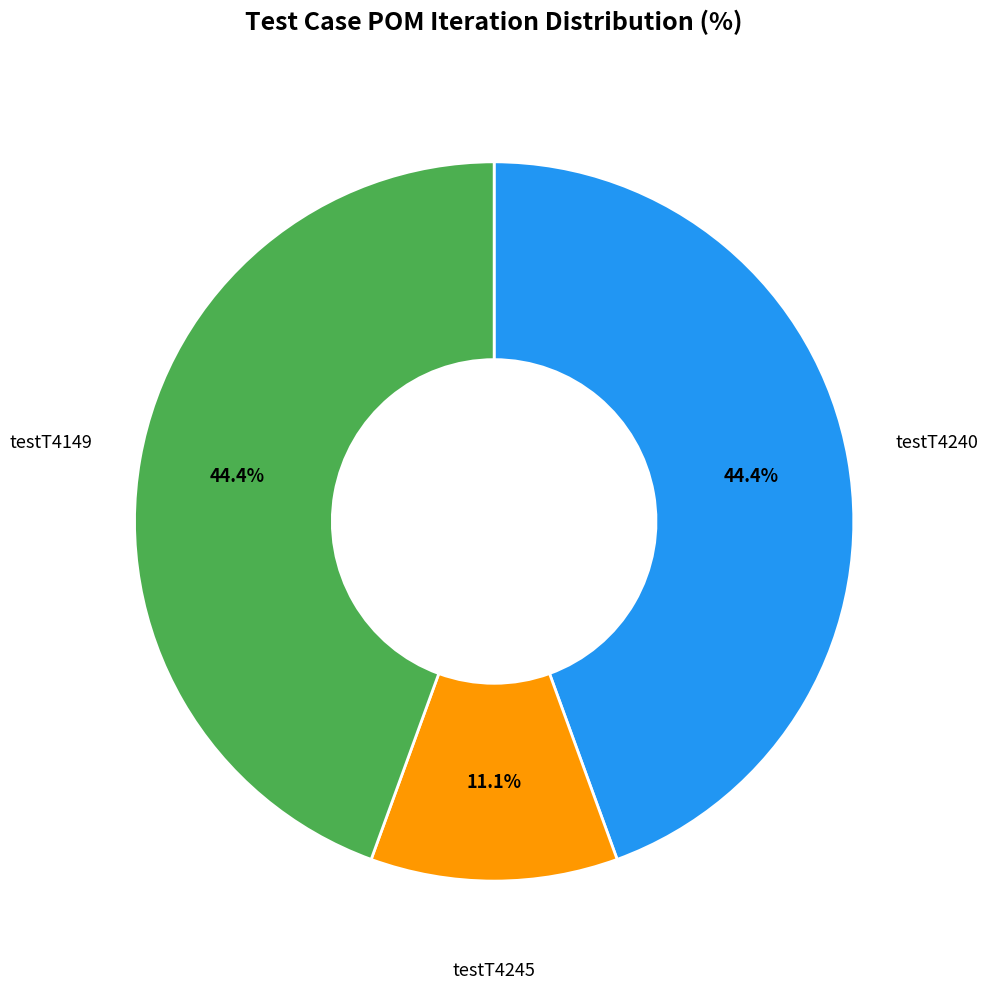

Does testT4245 account for over 50% of the chart?

No